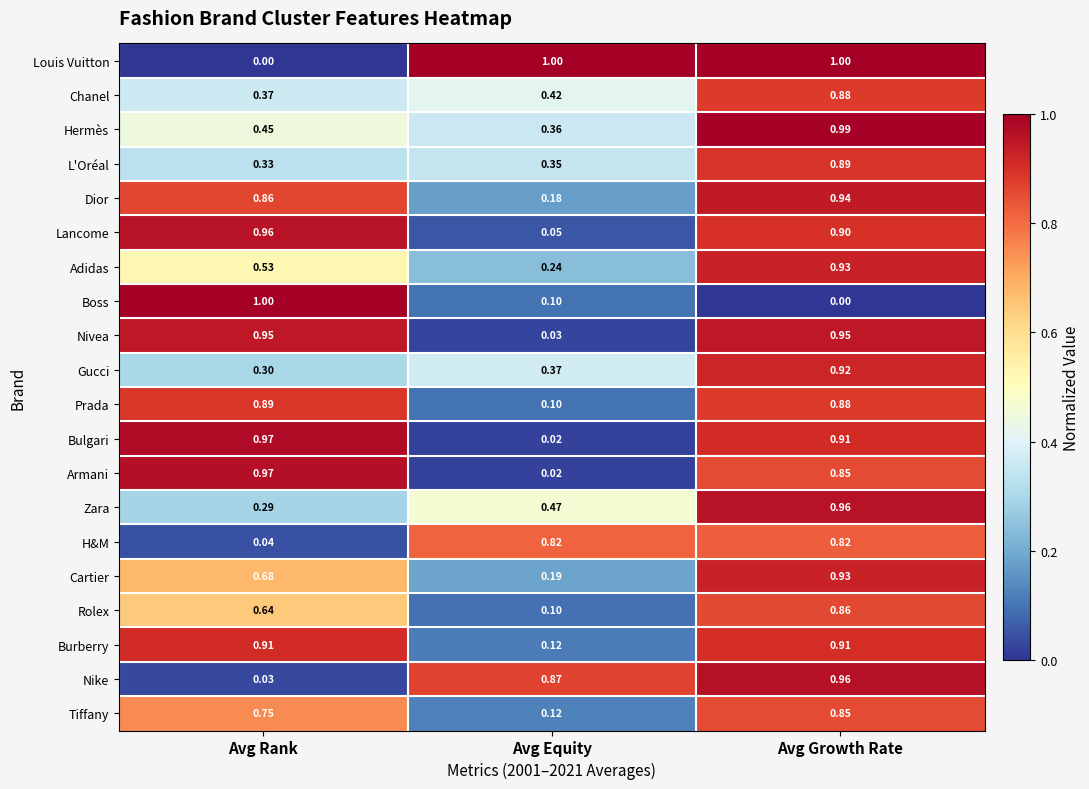

Which category has the lowest value in the Adidas series?

Avg Equity